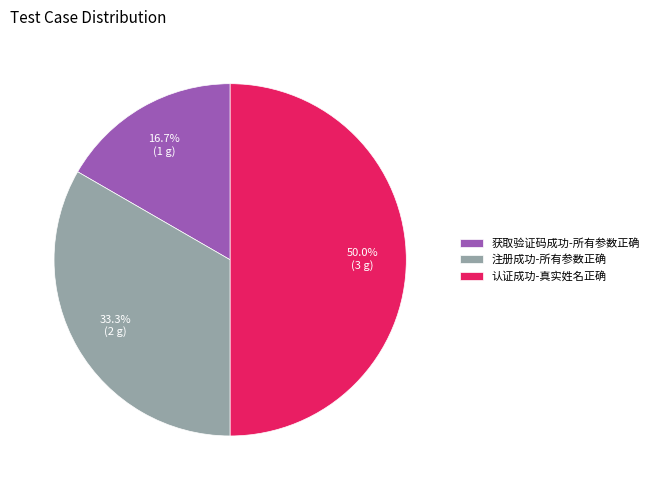

Combined, what portion of the pie is 获取验证码成功-所有参数正确 and 认证成功-真实姓名正确?

66.7%